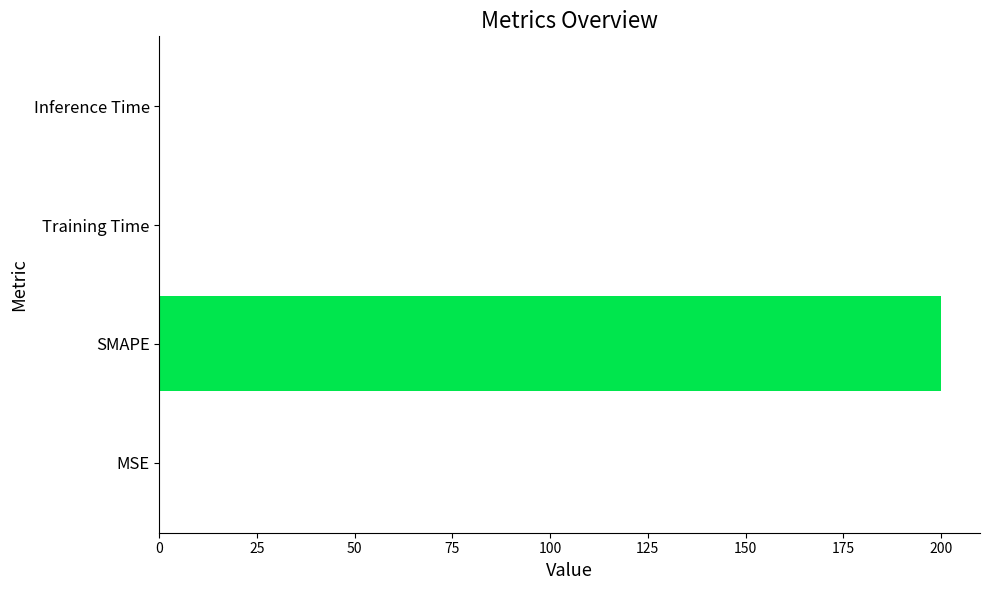

True or false: the data shows 310.3 at SMAPE.

False